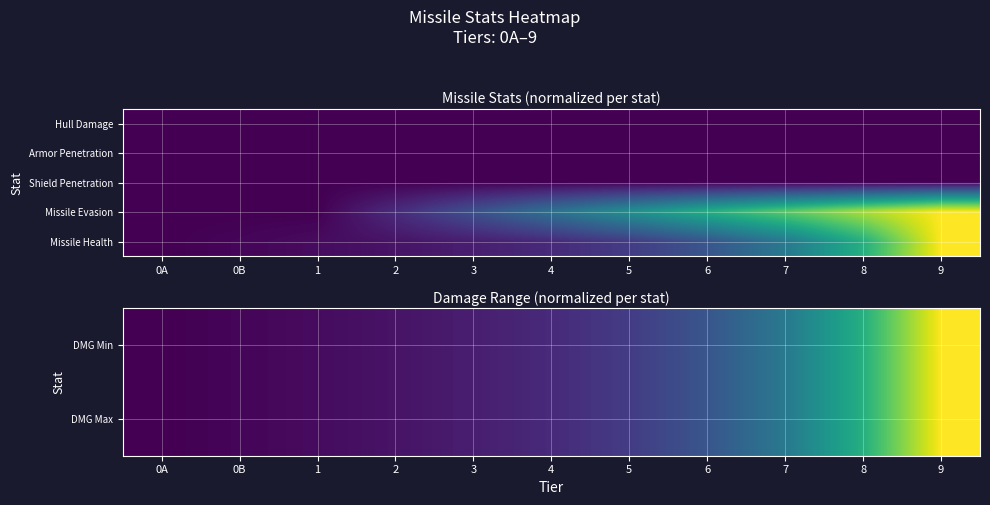

Is the value of Missile Health at 6 greater than the value of Missile Evasion at 7?

No